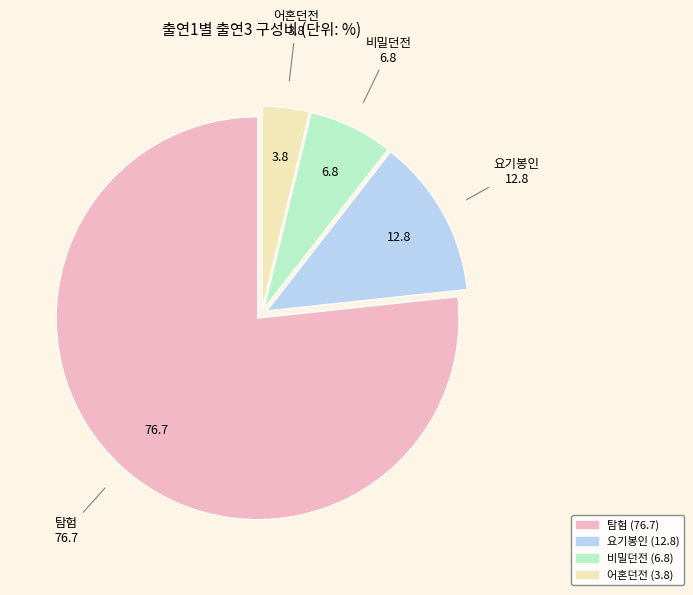

Which category has the smallest portion of the pie?

어혼던전